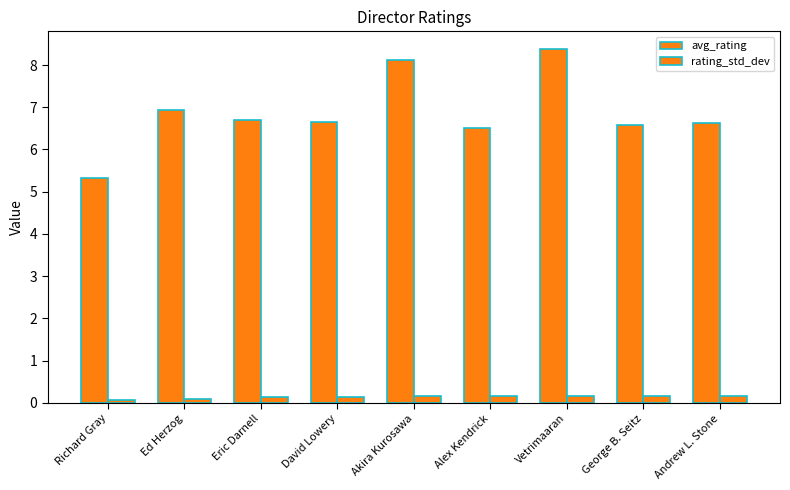

What is the difference between the avg_rating values at Vetrimaaran and Andrew L. Stone?

1.8